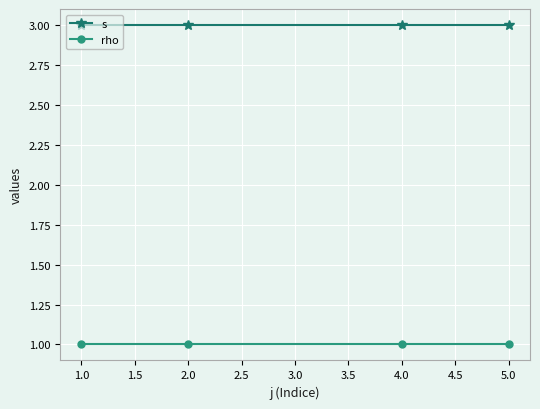

True or false: rho and s intersect in this chart.

False